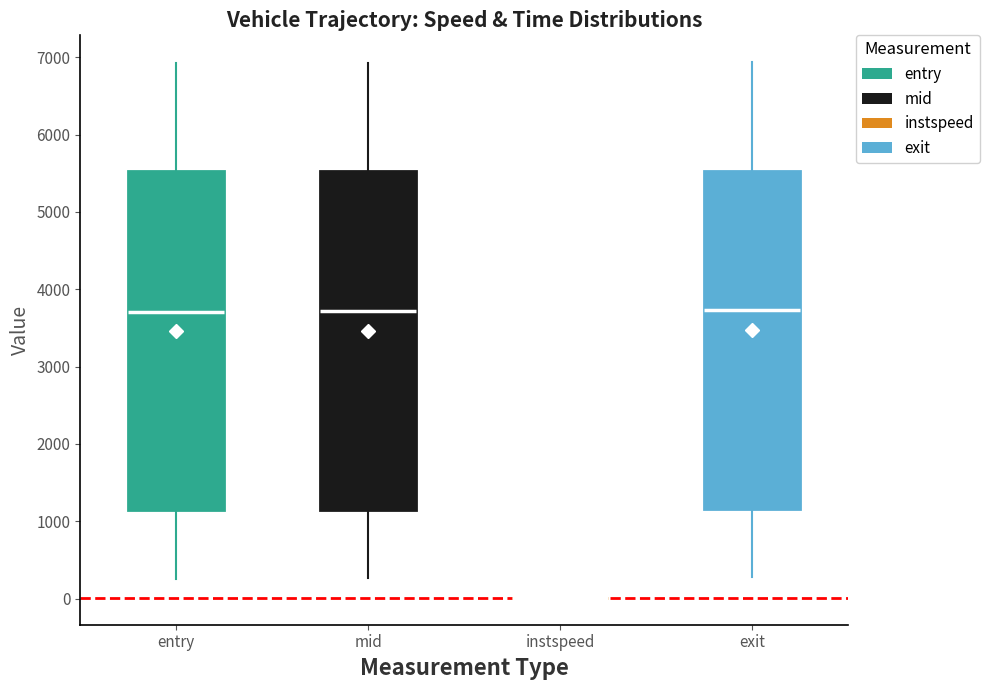

Reading left to right, read every box against the y-axis: the position of its median line, the range the box covers, and the ends of its whiskers. The values are not printed on the chart, so give them approximately, as read against the axis.

entry: median 3700, box 1100 to 5500, whiskers 300 to 6900
mid: median 3700, box 1200 to 5500, whiskers 300 to 6900
instspeed: box collapsed to a line at 0, whiskers 0 to 0
exit: median 3700, box 1200 to 5500, whiskers 300 to 6900